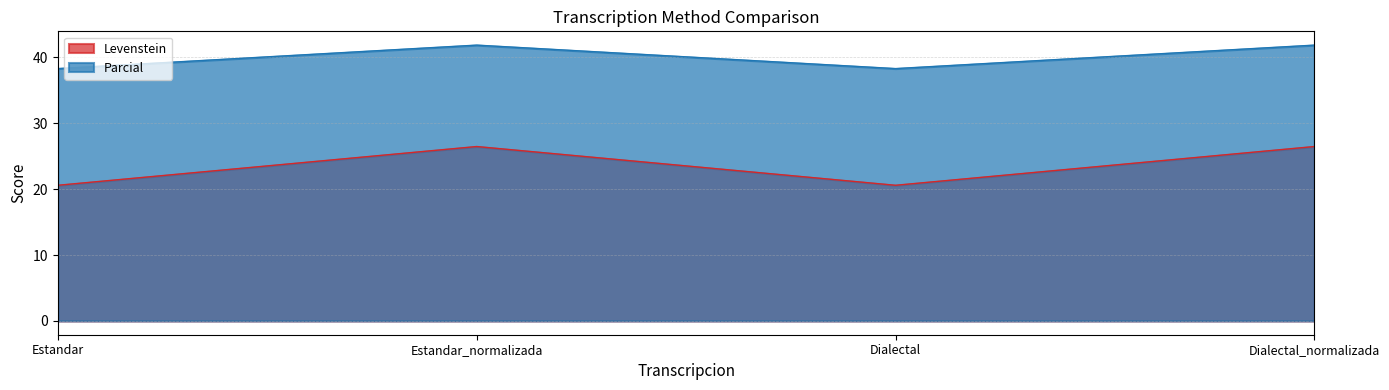

Which has a higher value, Dialectal or Estandar_normalizada?

Estandar_normalizada